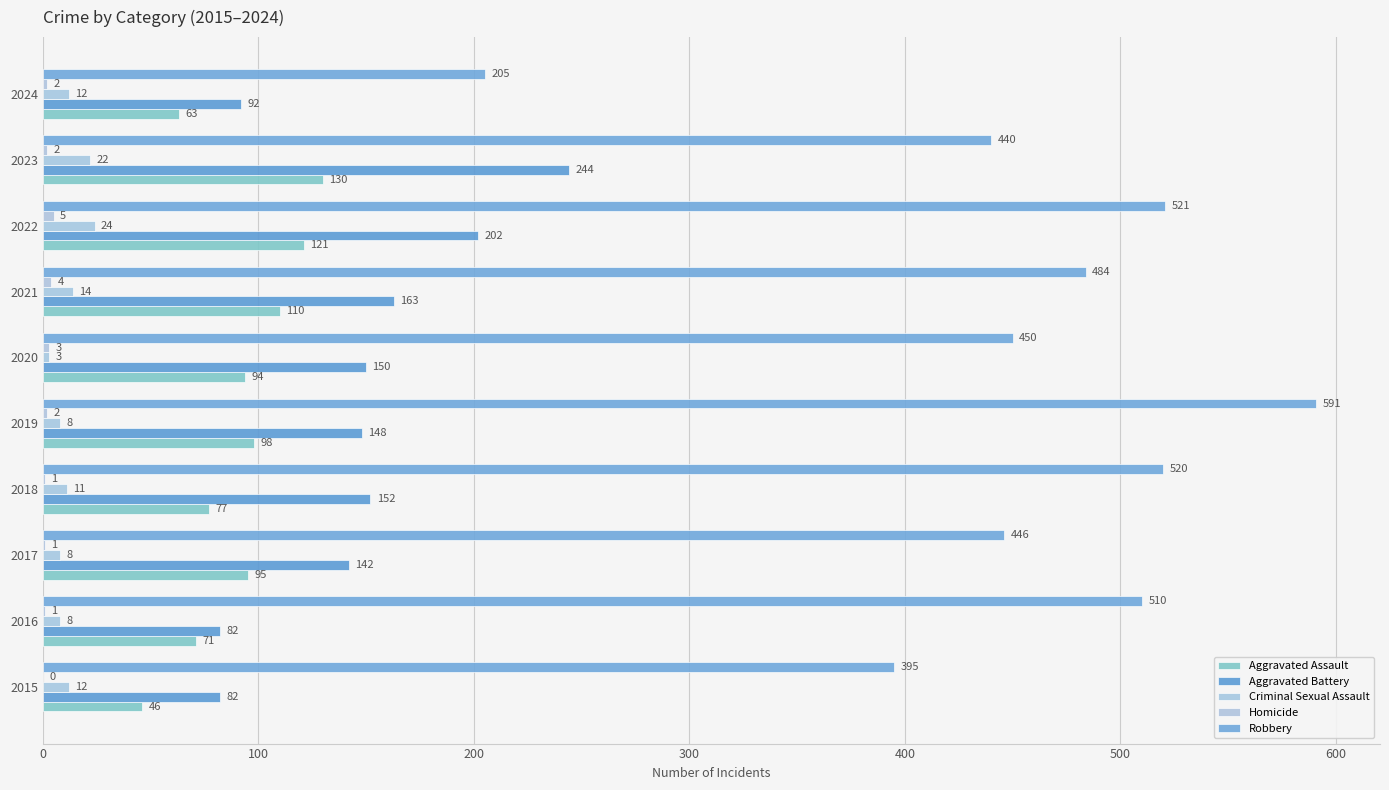

What is the average value of the Robbery series?

456